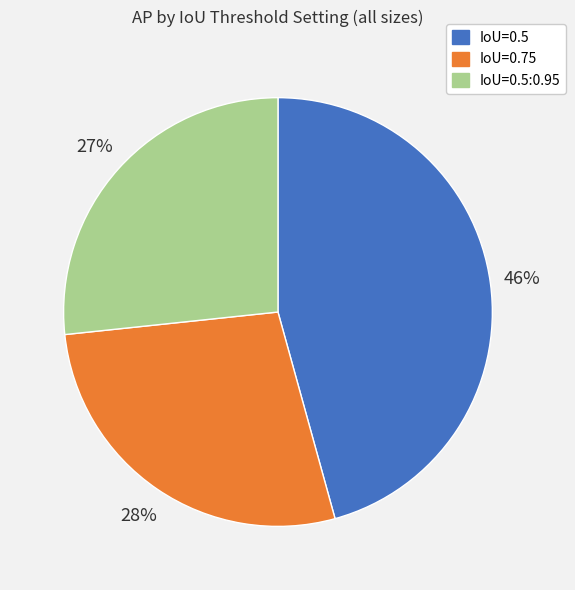

To the nearest percent, what percentage of the pie is IoU=0.5?

46%